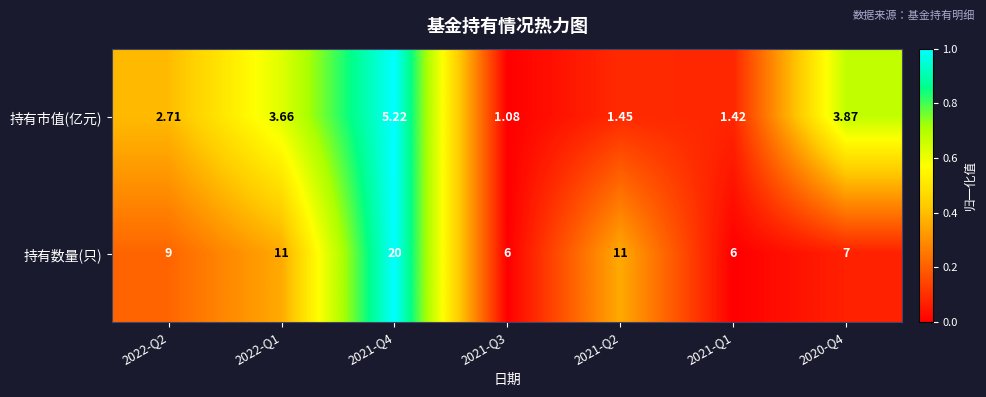

Is the value of 持有数量(只) at 2022-Q2 greater than the value of 持有市值(亿元) at 2022-Q1?

Yes